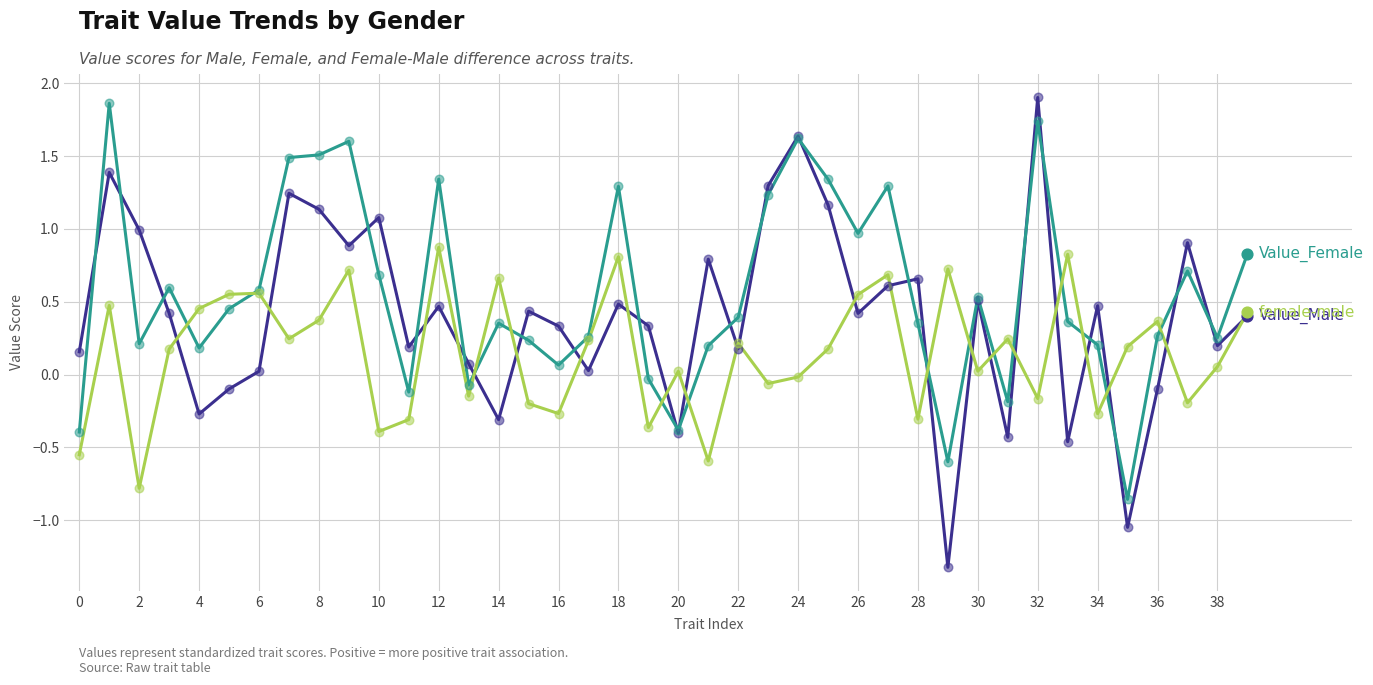

What is the minimum value shown in the chart?

-1.3